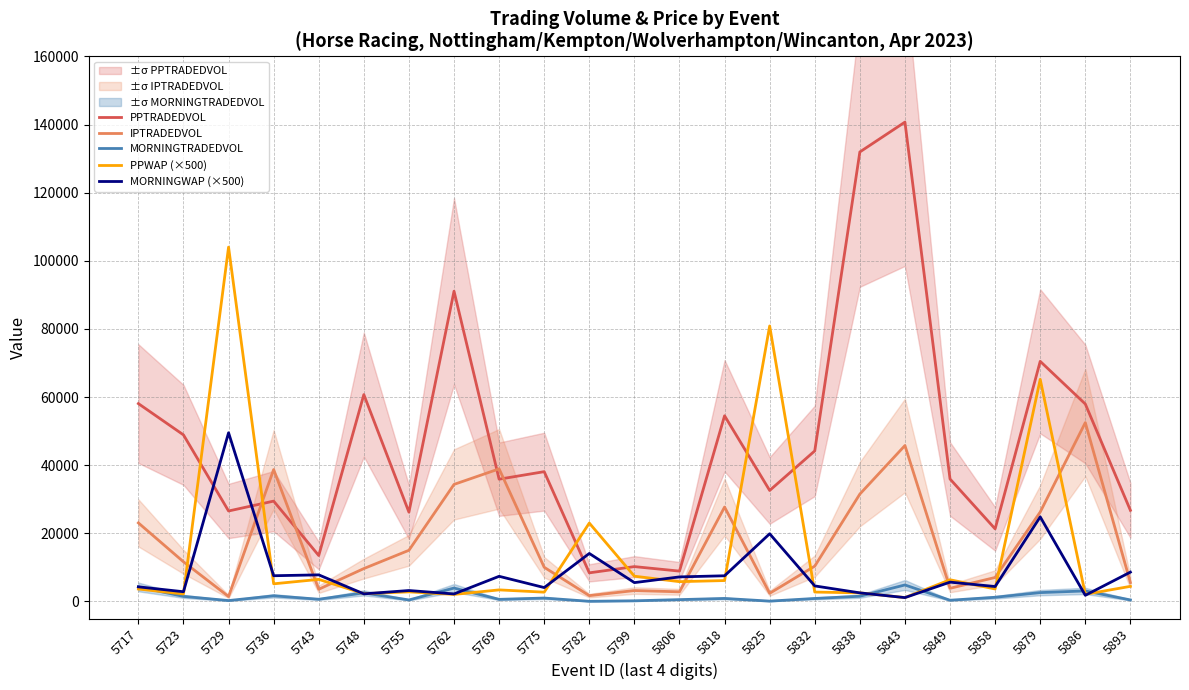

Where is MORNINGWAP (×500) nearest to the value 25333?

5879